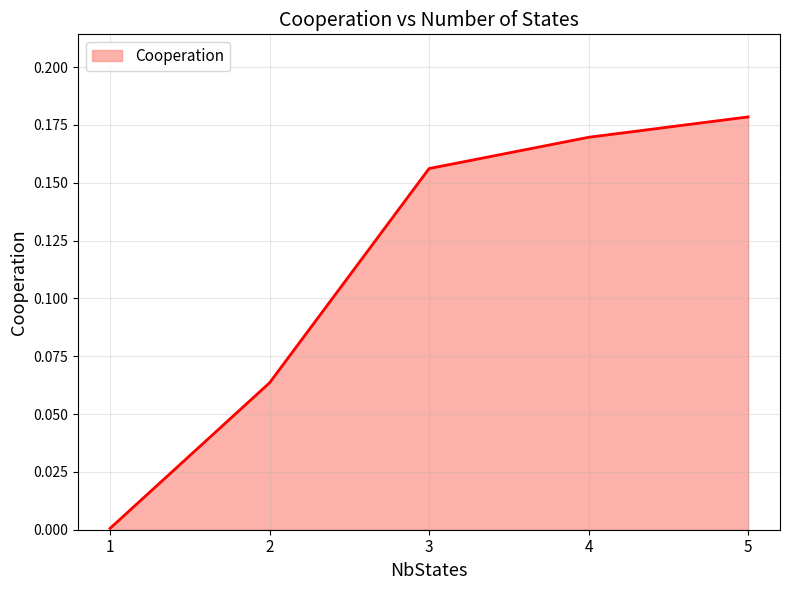

Is it true that the value at 5 is 0.3?

False